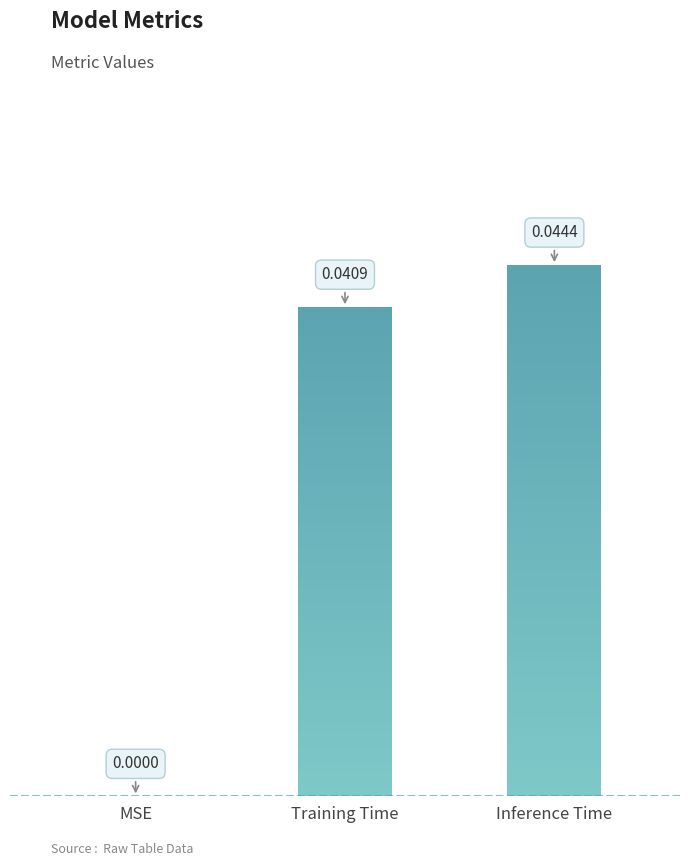

How many series are shown in this chart?

1